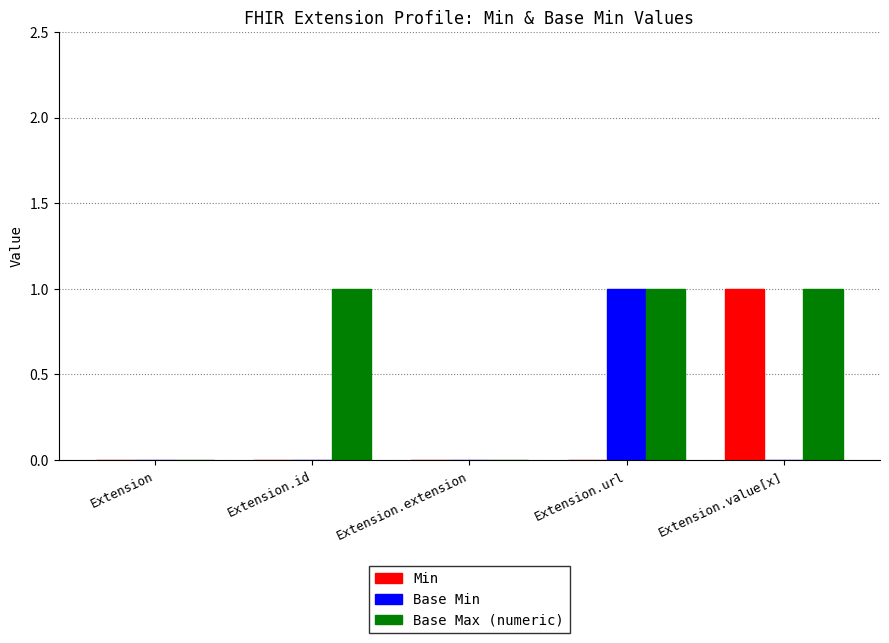

Reading right to left, extract all data points from this chart.

Min: Extension.value[x]=1	Extension.url=0	Extension.extension=0	Extension.id=0	Extension=0
Base Min: Extension.value[x]=0	Extension.url=1	Extension.extension=0	Extension.id=0	Extension=0
Base Max (numeric): Extension.value[x]=1	Extension.url=1	Extension.extension=0	Extension.id=1	Extension=0